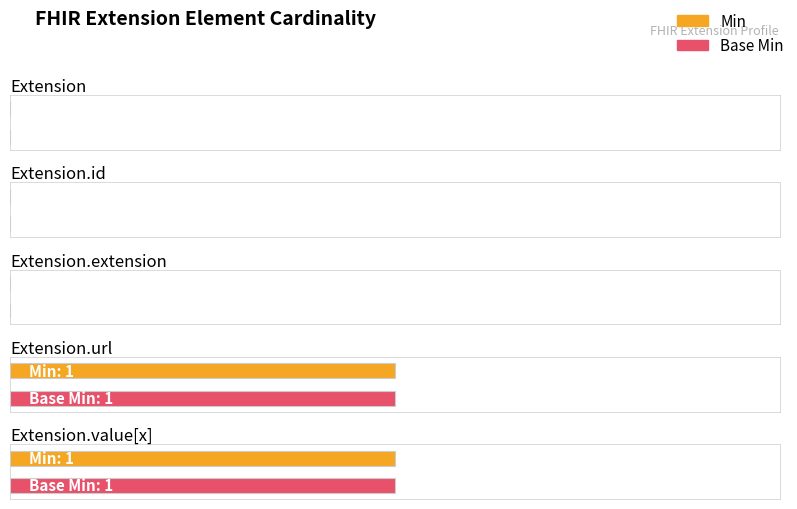

What is the label of the 4th bar from the right?

Extension.id